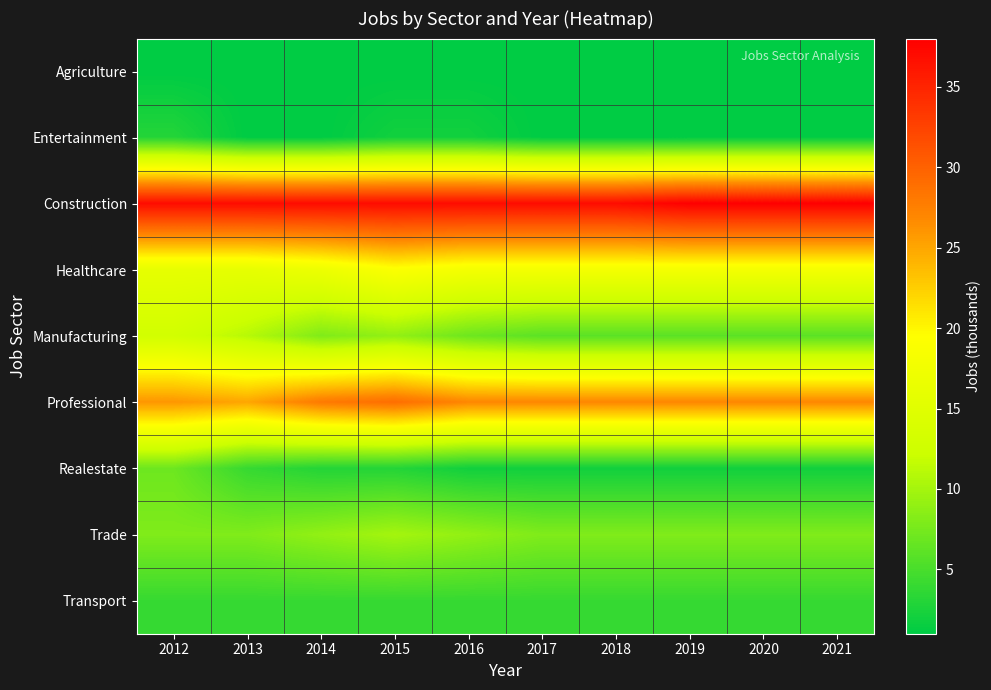

Reading right to left, extract all data points from this chart.

Agriculture: 2021=1	2020=1	2019=1	2018=1	2017=1	2016=1	2015=1	2014=1	2013=1	2012=1
Entertainment: 2021=1	2020=1	2019=1	2018=1	2017=1	2016=2	2015=2	2014=1	2013=1	2012=3
Construction: 2021=38	2020=38	2019=38	2018=37	2017=37	2016=37	2015=37	2014=37	2013=37	2012=37
Healthcare: 2021=18	2020=18	2019=18	2018=18	2017=18	2016=18	2015=19	2014=17	2013=16	2012=16
Manufacturing: 2021=6	2020=6	2019=6	2018=6	2017=6	2016=7	2015=9	2014=8	2013=11	2012=13
Professional: 2021=27	2020=27	2019=27	2018=27	2017=27	2016=27	2015=29	2014=28	2013=25	2012=26
Realestate: 2021=2	2020=2	2019=2	2018=2	2017=2	2016=2	2015=3	2014=3	2013=4	2012=7
Trade: 2021=8	2020=8	2019=8	2018=8	2017=8	2016=9	2015=10	2014=9	2013=8	2012=8
Transport: 2021=4	2020=4	2019=4	2018=4	2017=4	2016=4	2015=4	2014=4	2013=4	2012=4